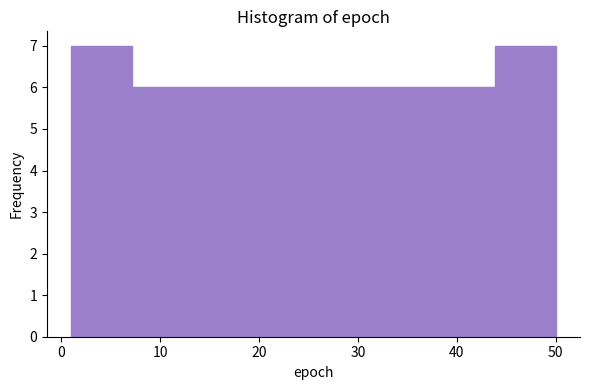

How tall is the bar that spans 38 to 44 on the x-axis? Neither the bar edges nor the heights are printed on the chart, so give them approximately, as read against the axes.

6